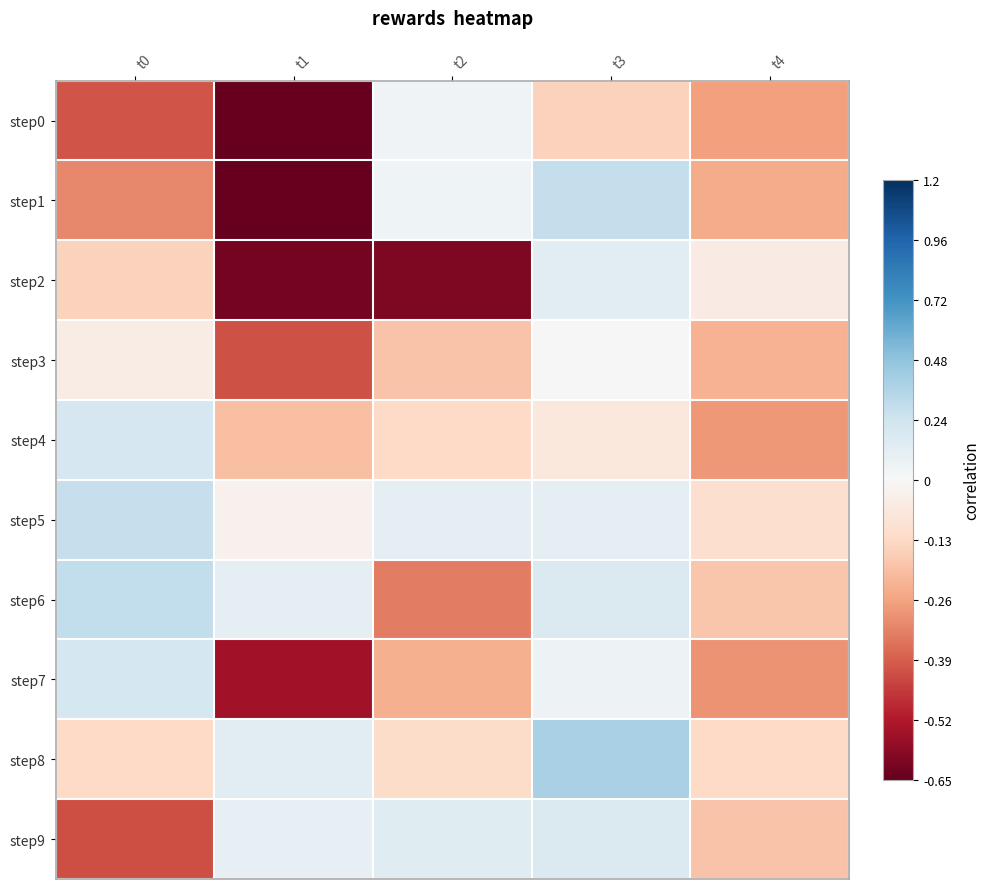

How many categories are shown in the chart?

5